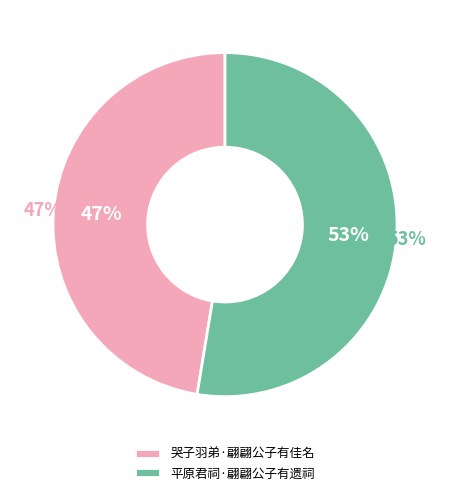

To the nearest percent, what is the average slice percentage?

50%